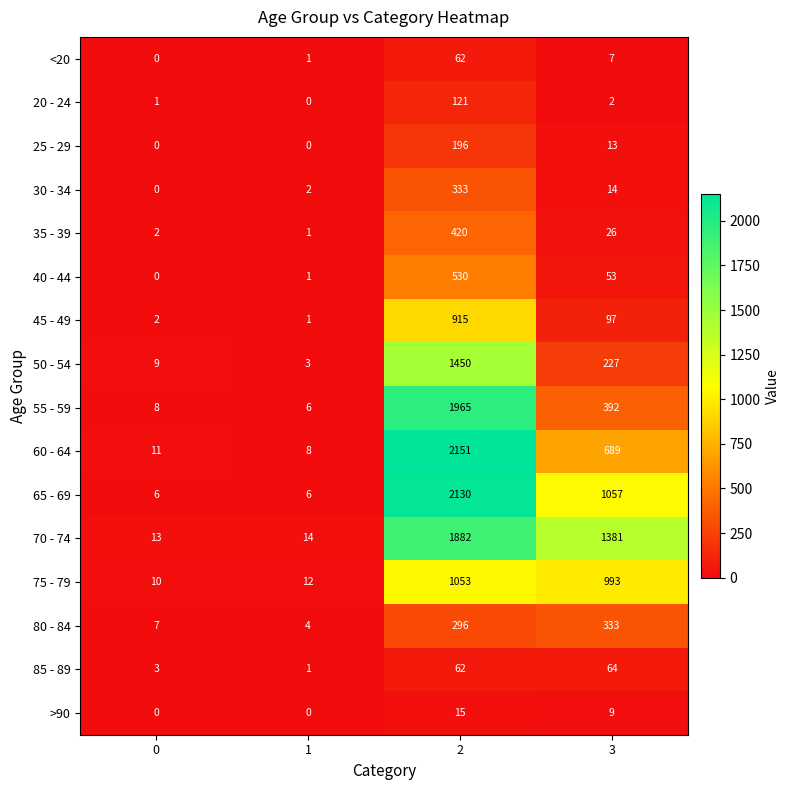

What is the maximum value for 30 - 34?

333